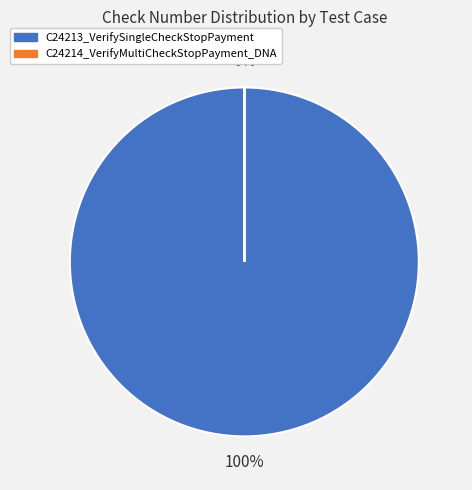

How many slices are in this pie chart?

2